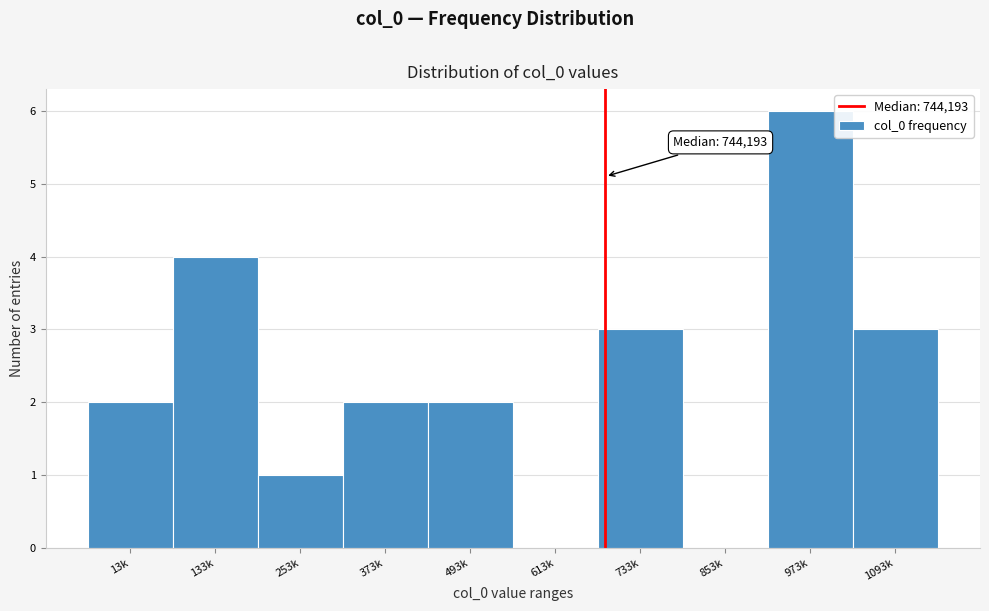

Reading right to left, extract all data points from this chart.

1093k=3	973k=6	853k=0	733k=3	613k=0	493k=2	373k=2	253k=1	133k=4	13k=2